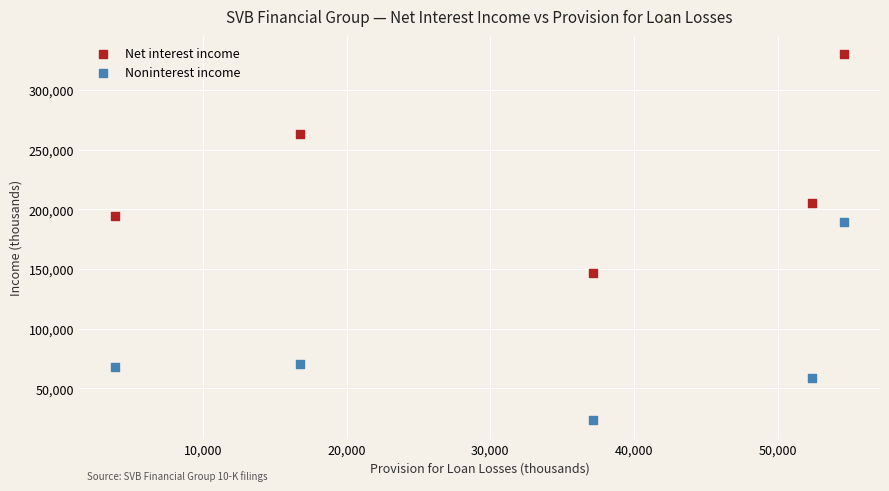

What is the X range (max minus min) for the scatter plot?

50720